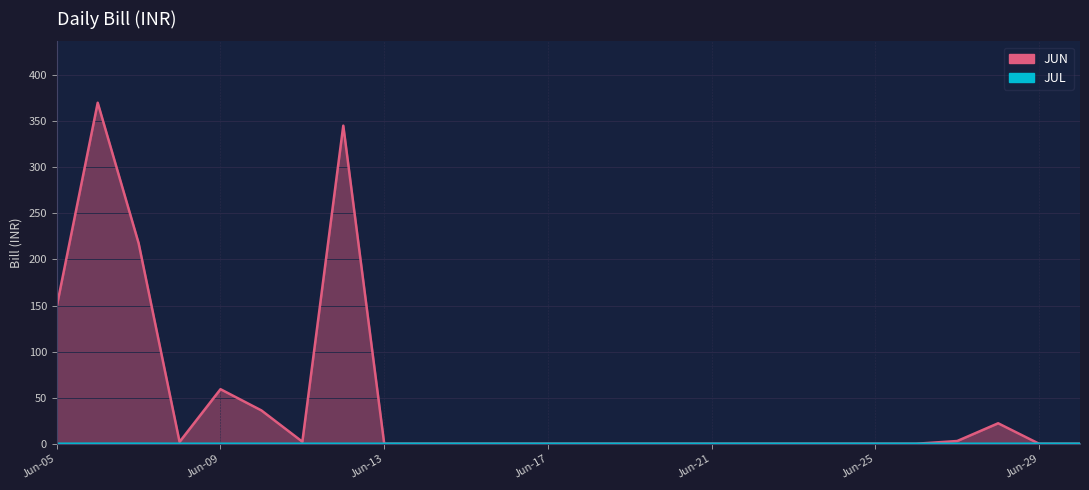

Between Jun-24 and Jun-21, which is larger?

Jun-24